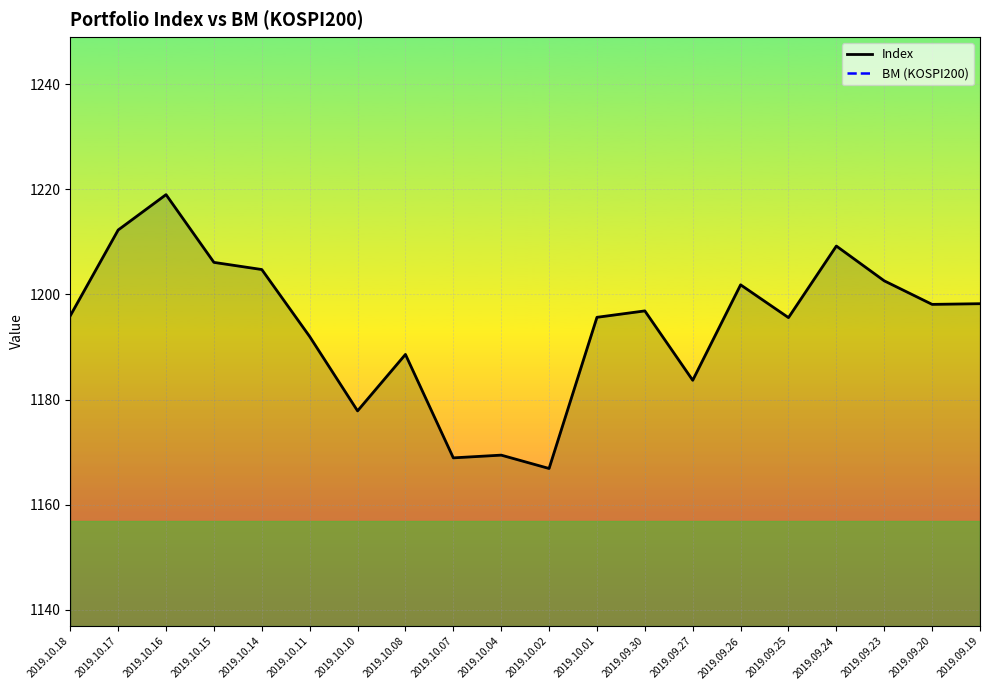

At which category does Index reach its first local peak?

2019.10.16